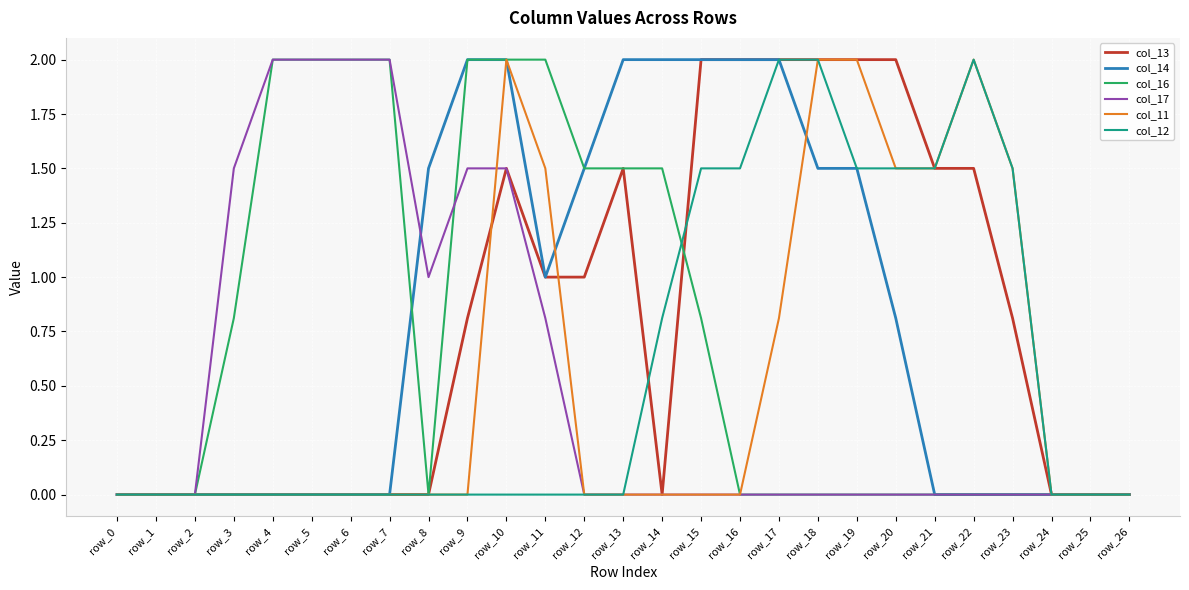

What is the difference between the second highest and minimum values in the col_13 series?

2.0